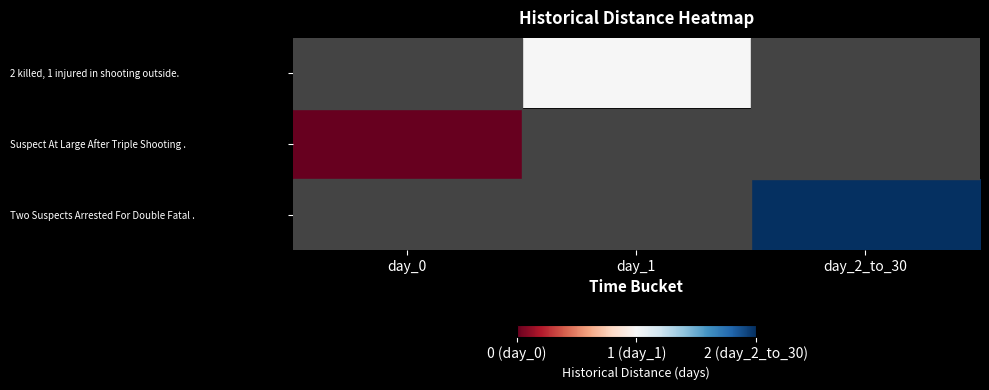

Count the number of data series in this chart.

3